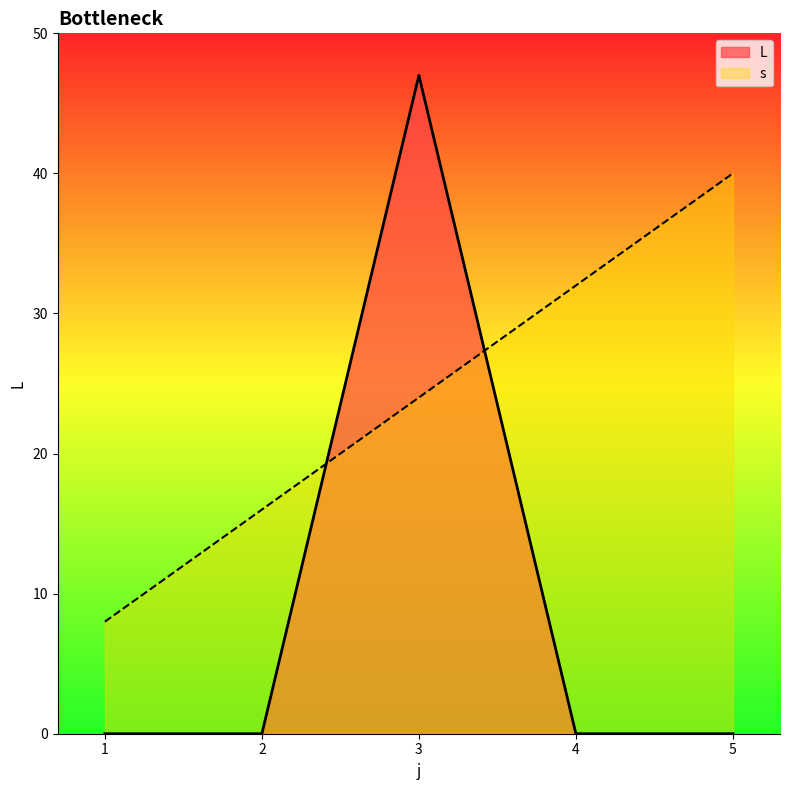

Rank the series at 3 from highest to lowest value.

L, s